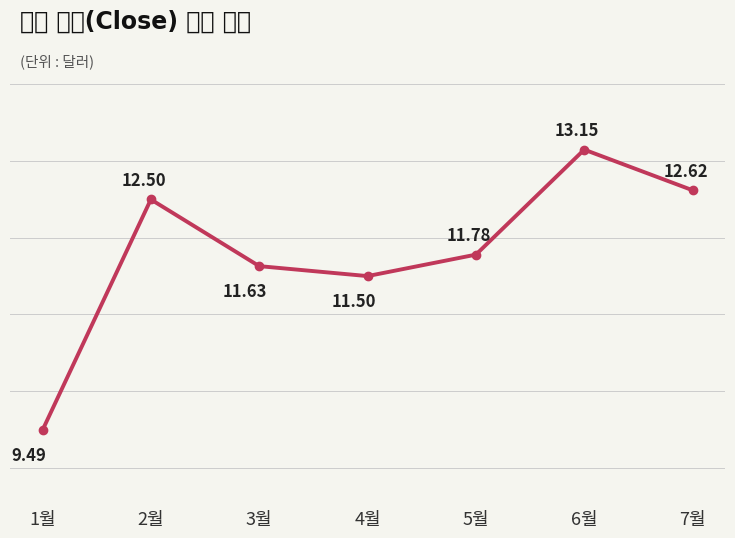

What is the average value?

11.8